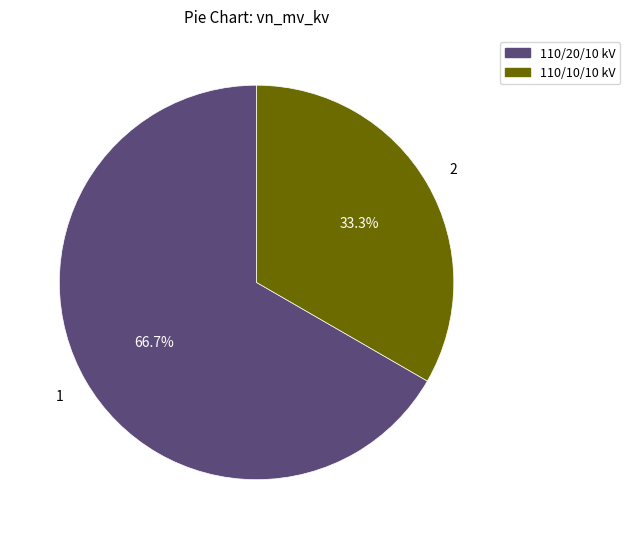

How many segments does this pie chart have?

2